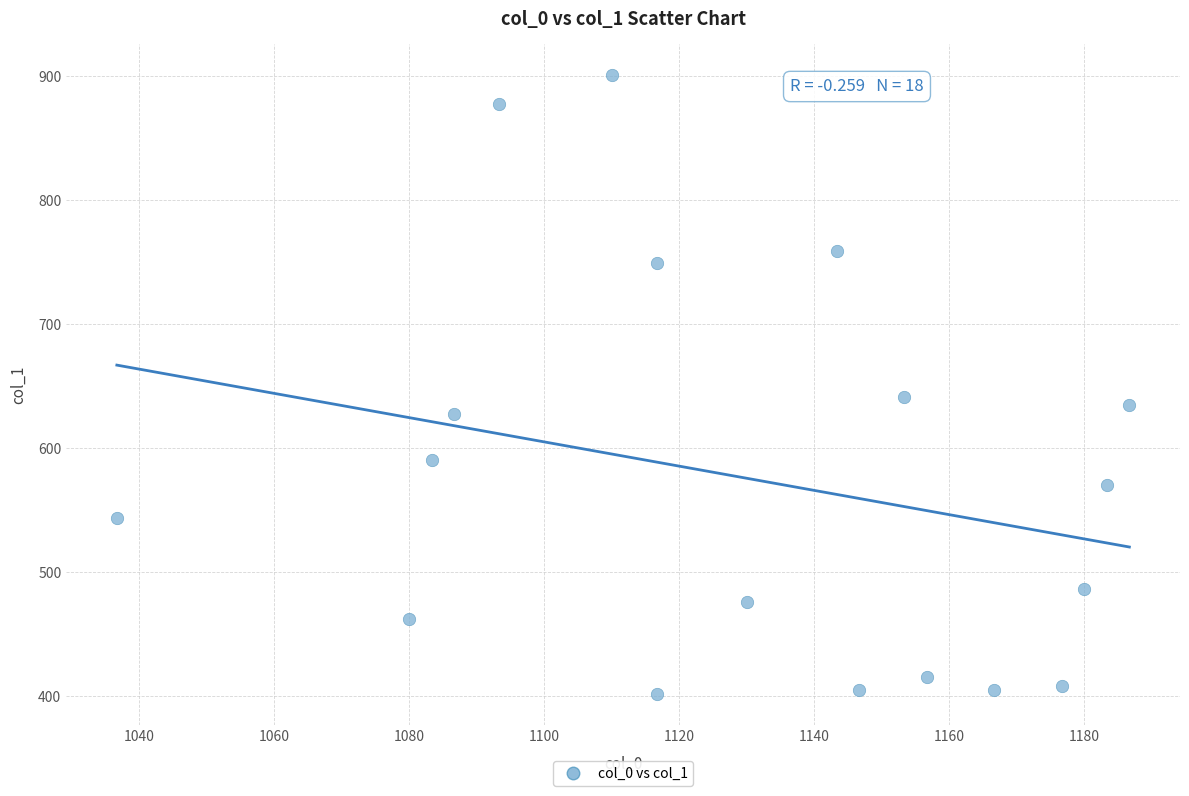

What is the range of X values (max minus min)?

150.0